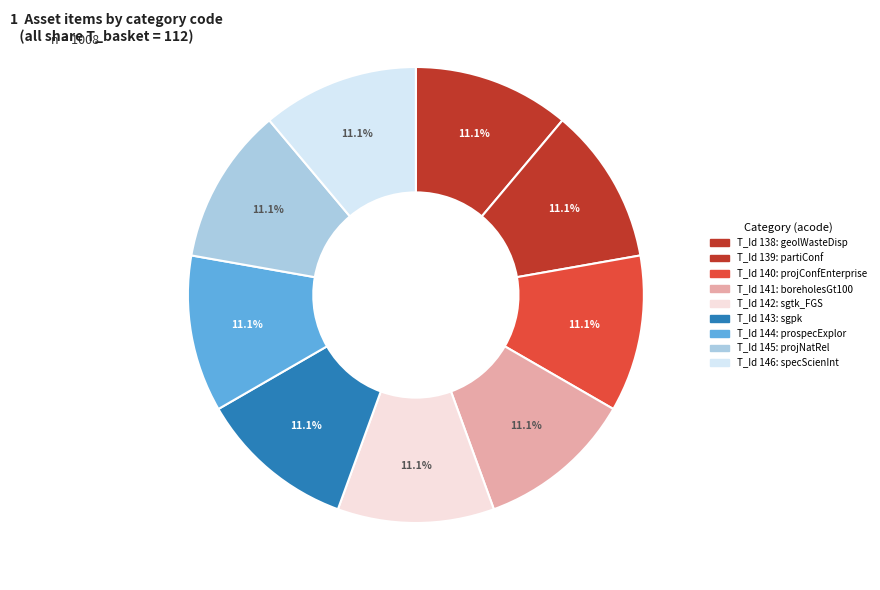

Rank the categories by value from highest to lowest.

specScienInt, projNatRel, prospecExplor, sgpk, sgtk_FGS, boreholesGt100, projConfEnterprise, partiConf, geolWasteDisp